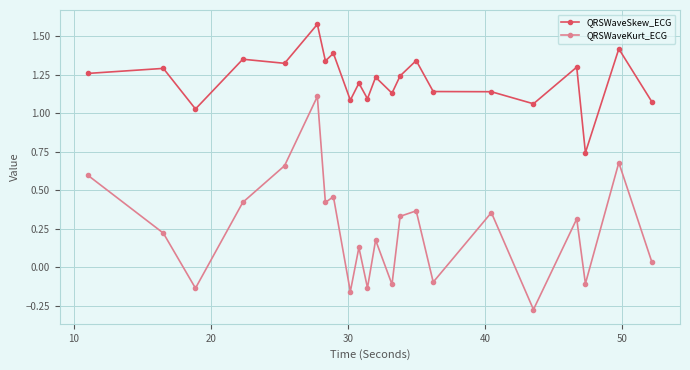

Rank the series by their maximum value, from lowest to highest.

QRSWaveKurt_ECG, QRSWaveSkew_ECG